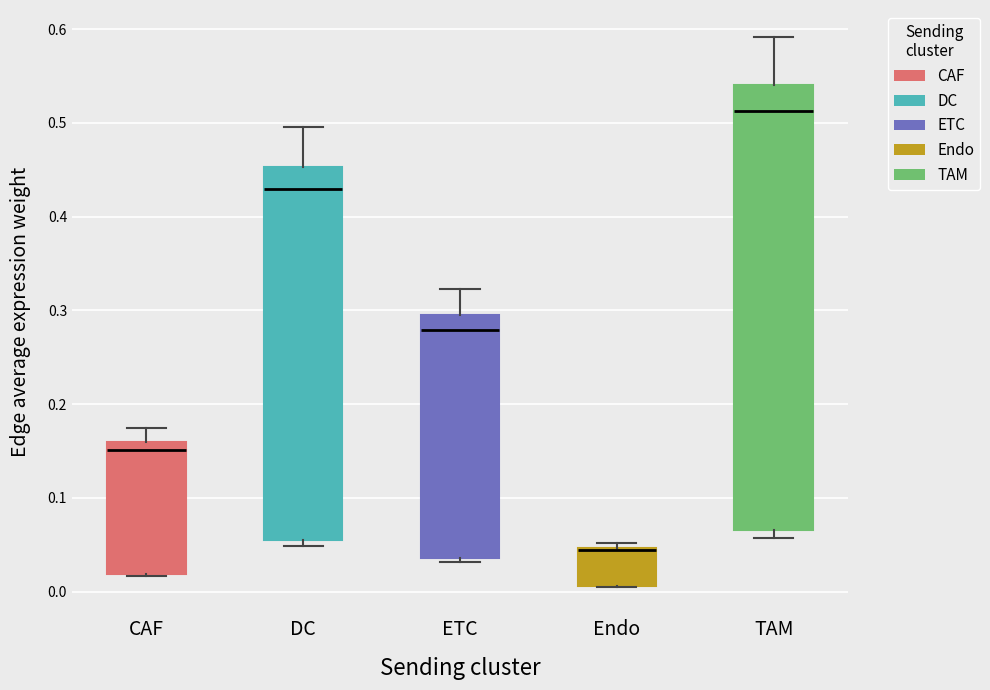

Reading left to right, transcribe this box plot: for each box, give where its median line is, the range the box spans, and where its two whiskers end, as read against the y-axis. The values are not printed on the chart, so give them approximately, as read against the axis.

CAF: median 0.15, box 0.02 to 0.16, whiskers 0.02 to 0.17
DC: median 0.43, box 0.05 to 0.45, whiskers 0.05 (just below the box's lower edge) to 0.50
ETC: median 0.28, box 0.04 to 0.29, whiskers 0.03 to 0.32
Endo: median 0.04 (drawn on the box's upper edge), box 0.01 to 0.05, whiskers 0.01 to 0.05 (just above the box's upper edge)
TAM: median 0.51, box 0.07 to 0.54, whiskers 0.06 to 0.59